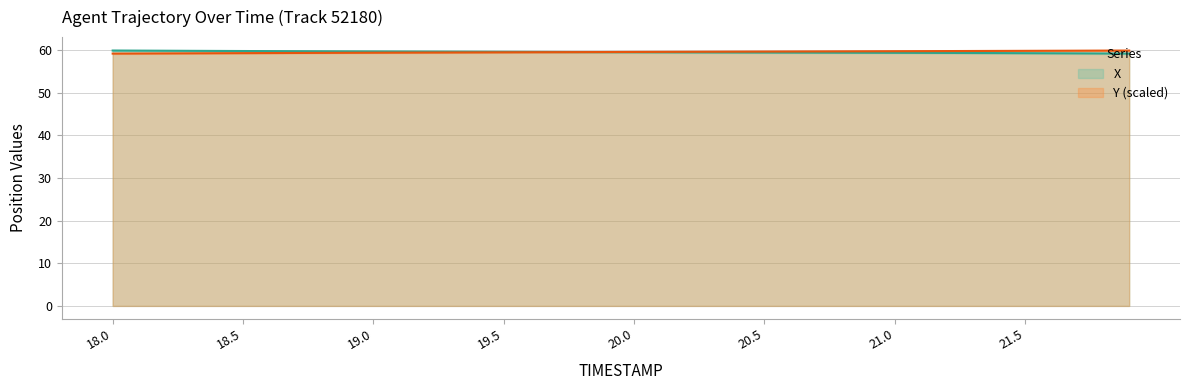

Between 18.5 and 19.7, which series saw the biggest shift?

X